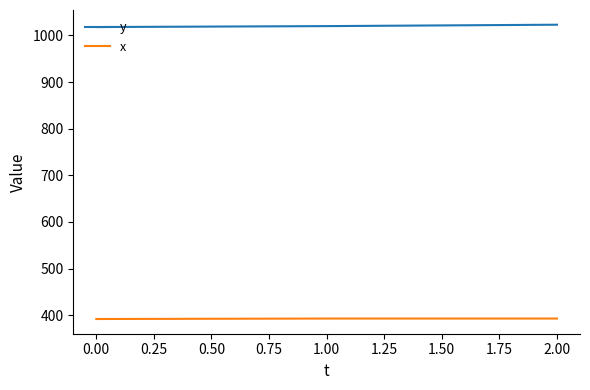

Rank the series by their average value, from lowest to highest.

x, y